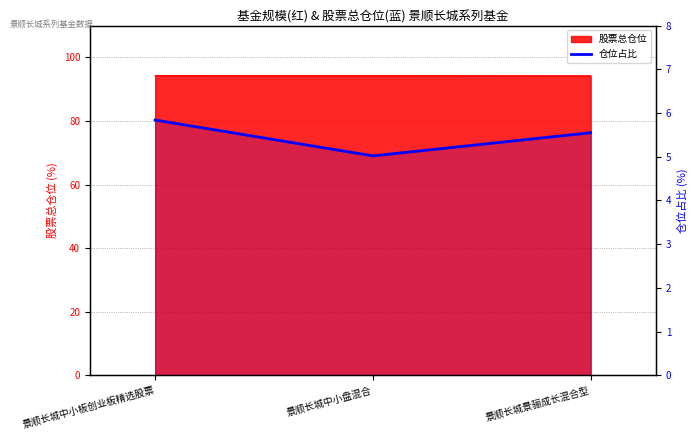

Does the chart have visible grid lines?

Yes